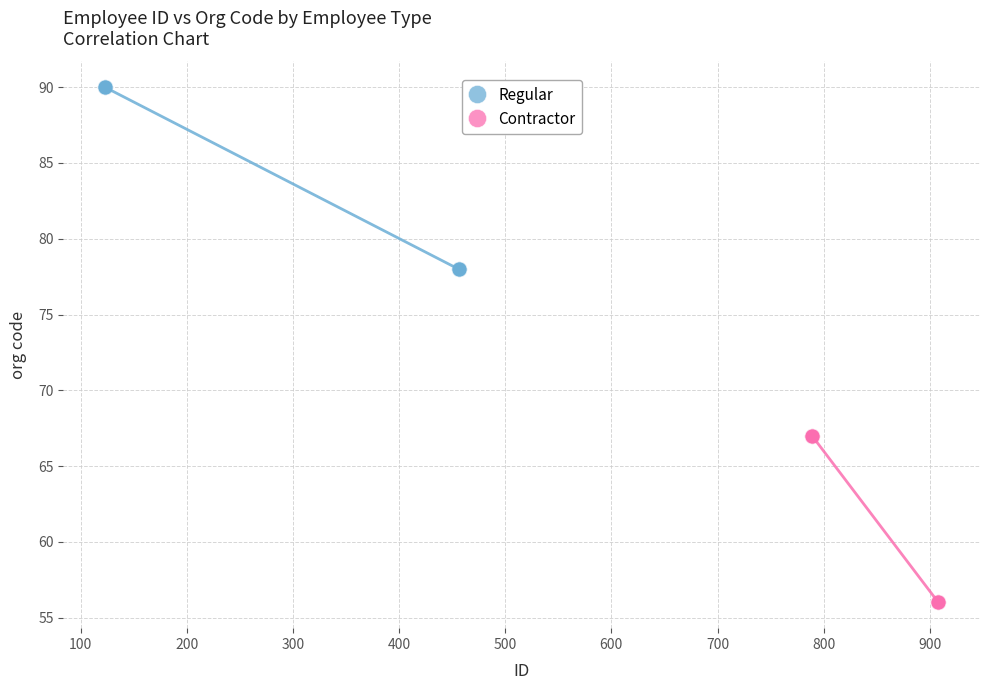

Which series reaches the maximum Y coordinate?

Regular